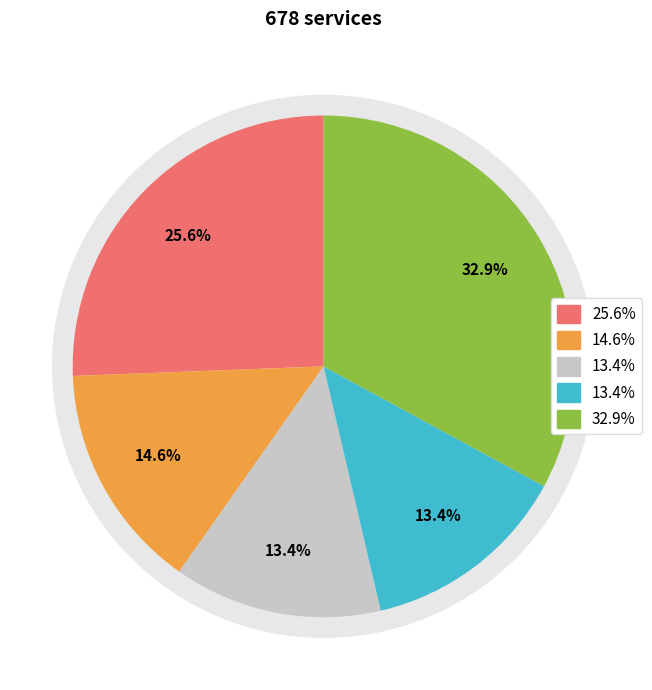

Rank the categories by value from lowest to highest.

3, 4, 2, 1, 5